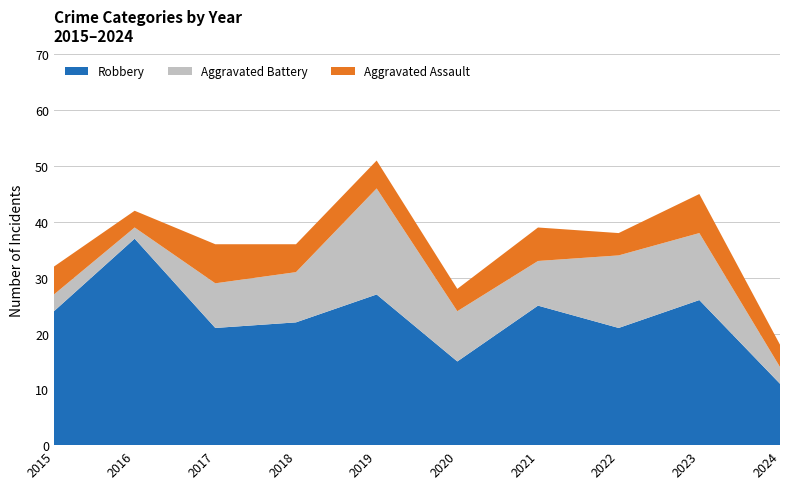

Reading left to right, extract all data points from this chart.

Robbery: 2015=24	2016=37	2017=21	2018=22	2019=27	2020=15	2021=25	2022=21	2023=26	2024=11
Aggravated Battery: 2015=3	2016=2	2017=8	2018=9	2019=19	2020=9	2021=8	2022=13	2023=12	2024=3
Aggravated Assault: 2015=5	2016=3	2017=7	2018=5	2019=5	2020=4	2021=6	2022=4	2023=7	2024=4